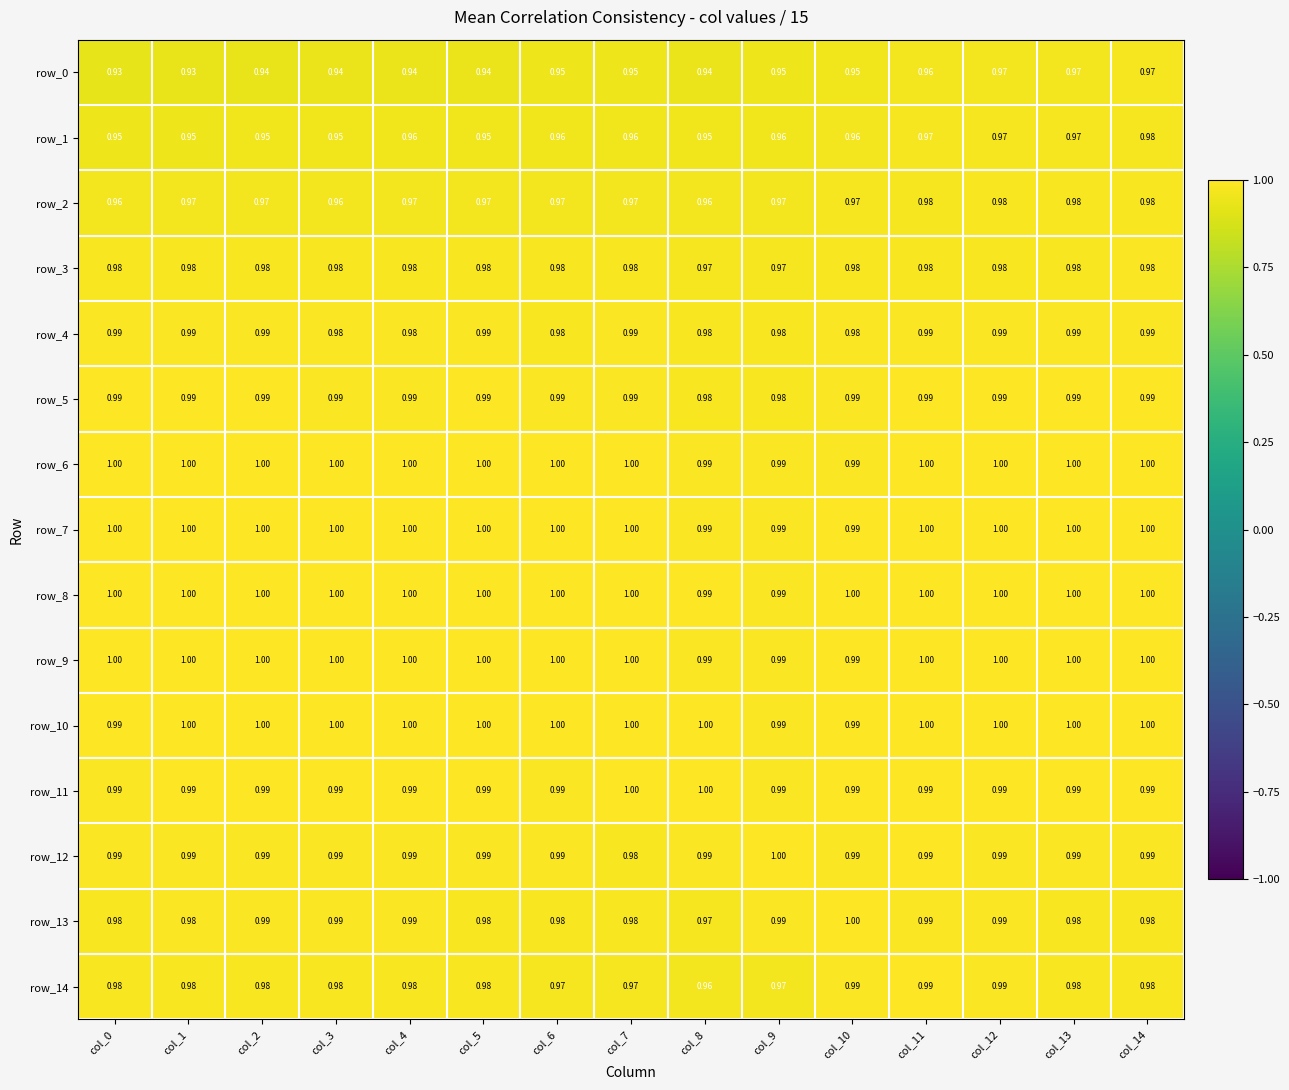

Which label corresponds to the largest value in the chart?

col_0